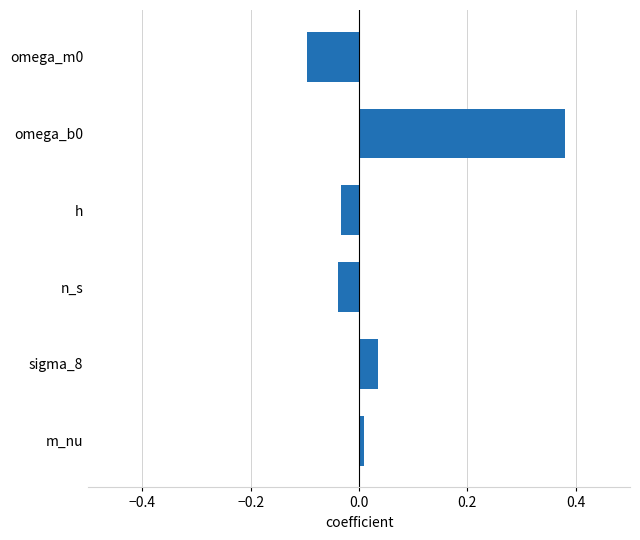

Between n_s and sigma_8, which is larger?

sigma_8